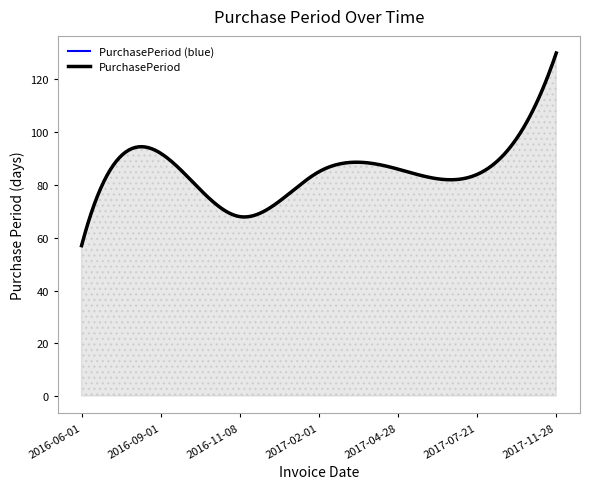

The chart shows a value of 60 at 2017-04-28. True or false?

False